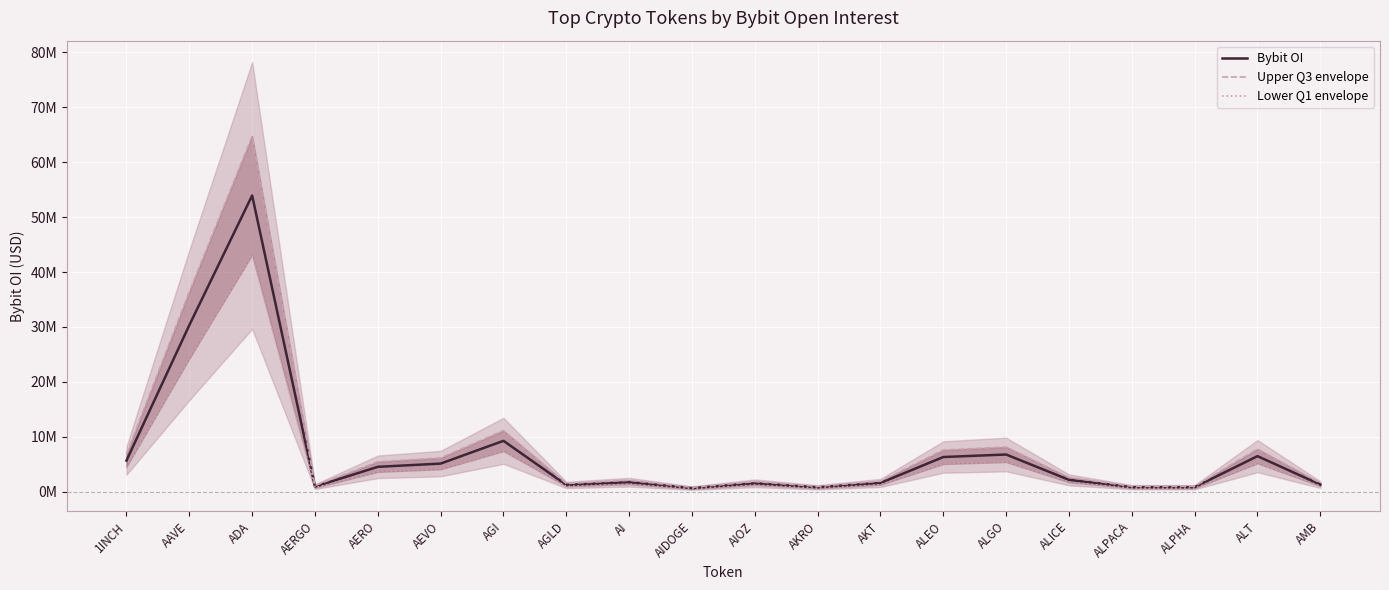

At which category is the sum across all series the highest?

ADA